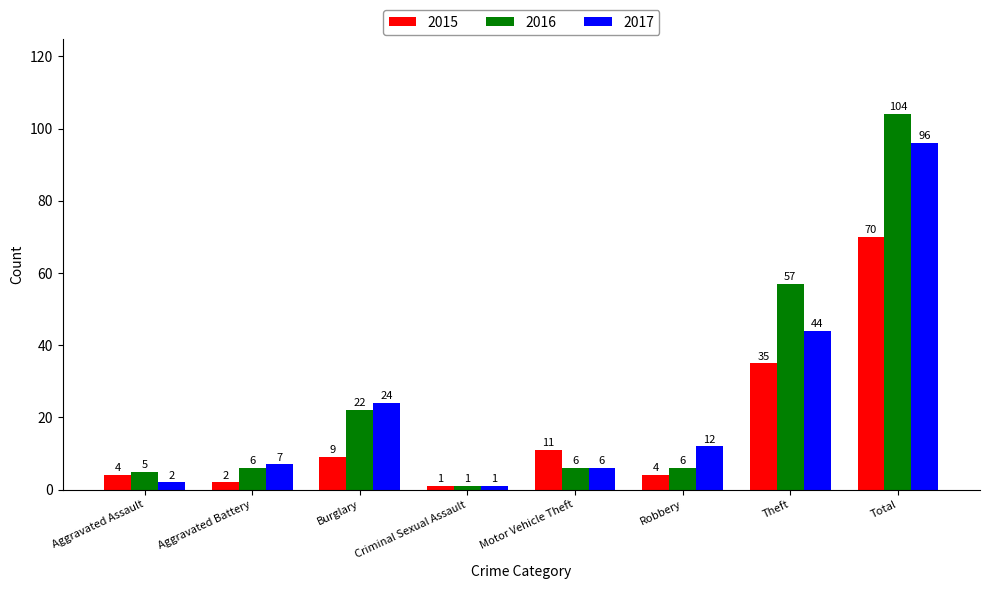

What are all the series names shown in the legend?

2015, 2016, 2017